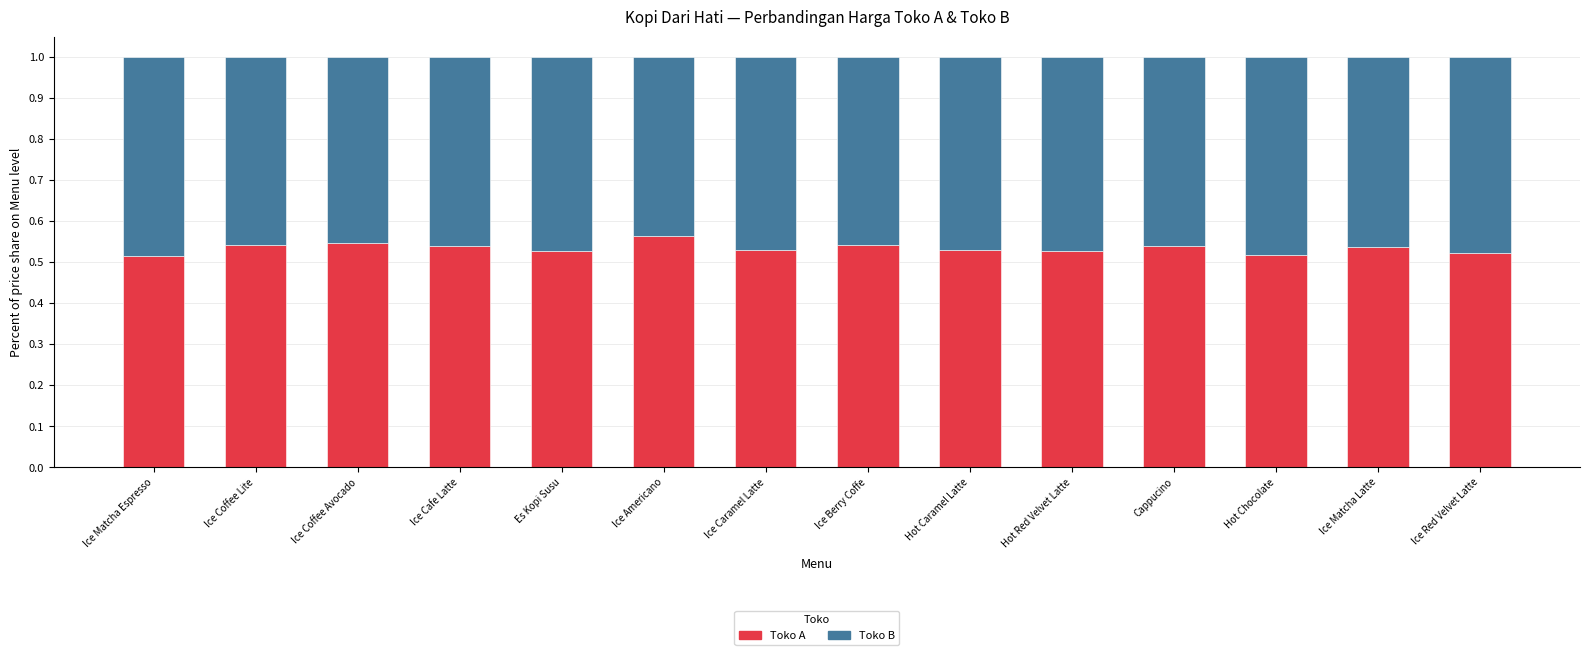

What is the total value across all series at Es Kopi Susu?

1.0